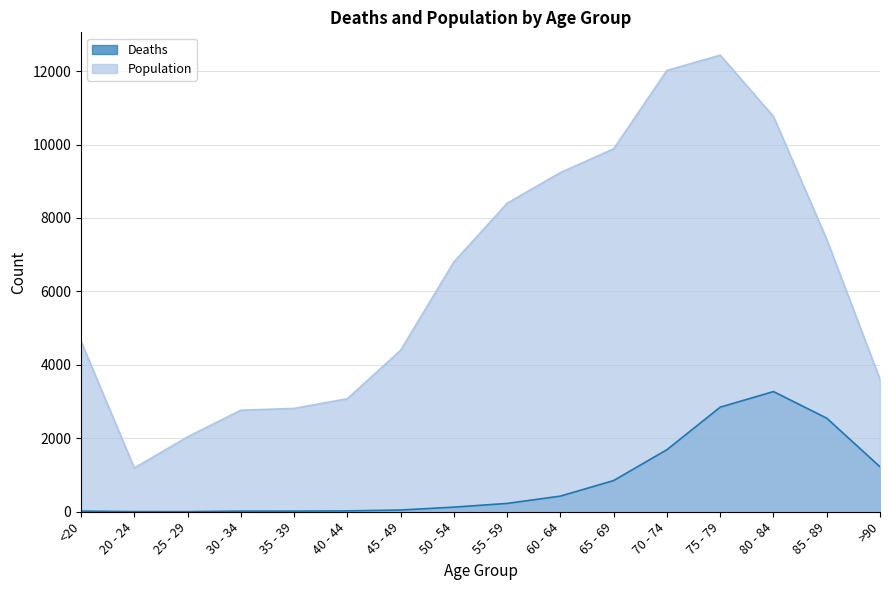

What is the sum of the Population values at 65 - 69 and 75 - 79?

22317